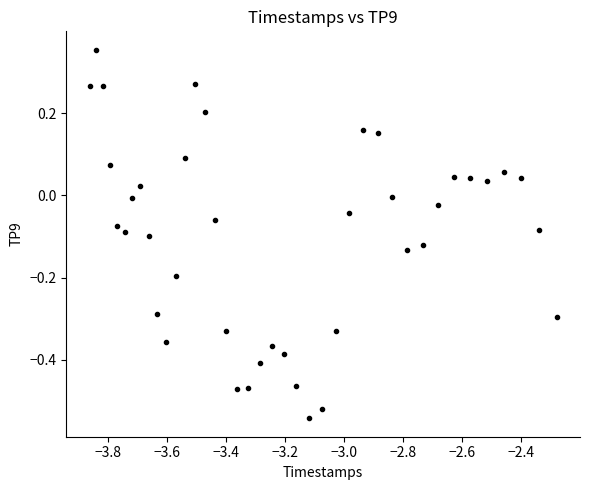

What is the range of X values (max minus min)?

1.6